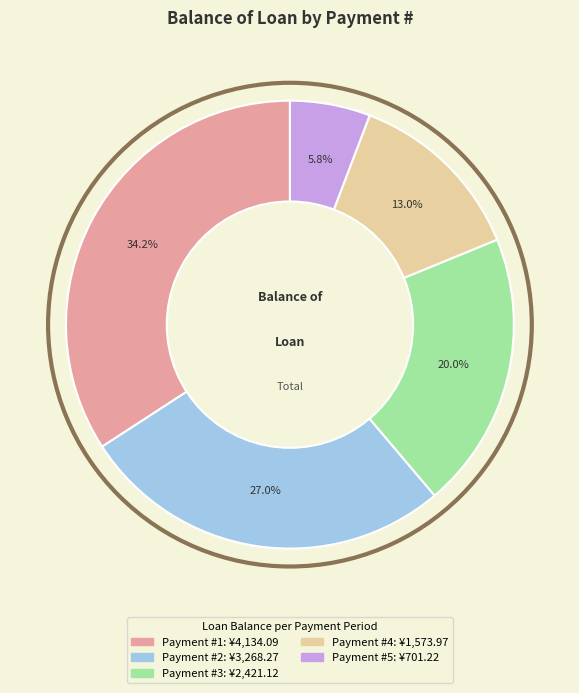

Is there a majority slice in this chart?

No